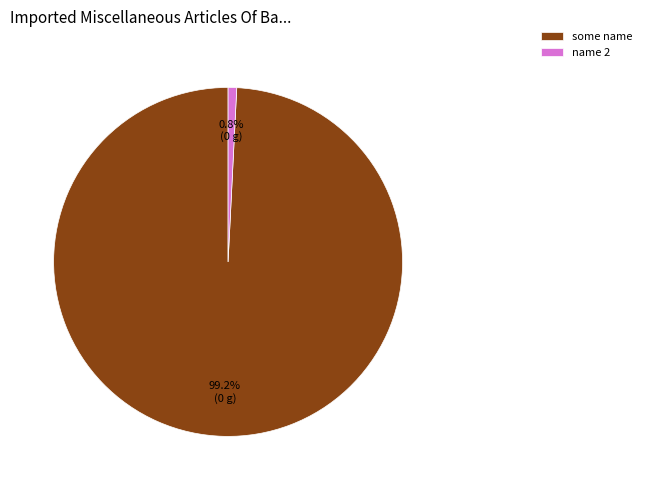

Which category has the smallest portion of the pie?

name 2